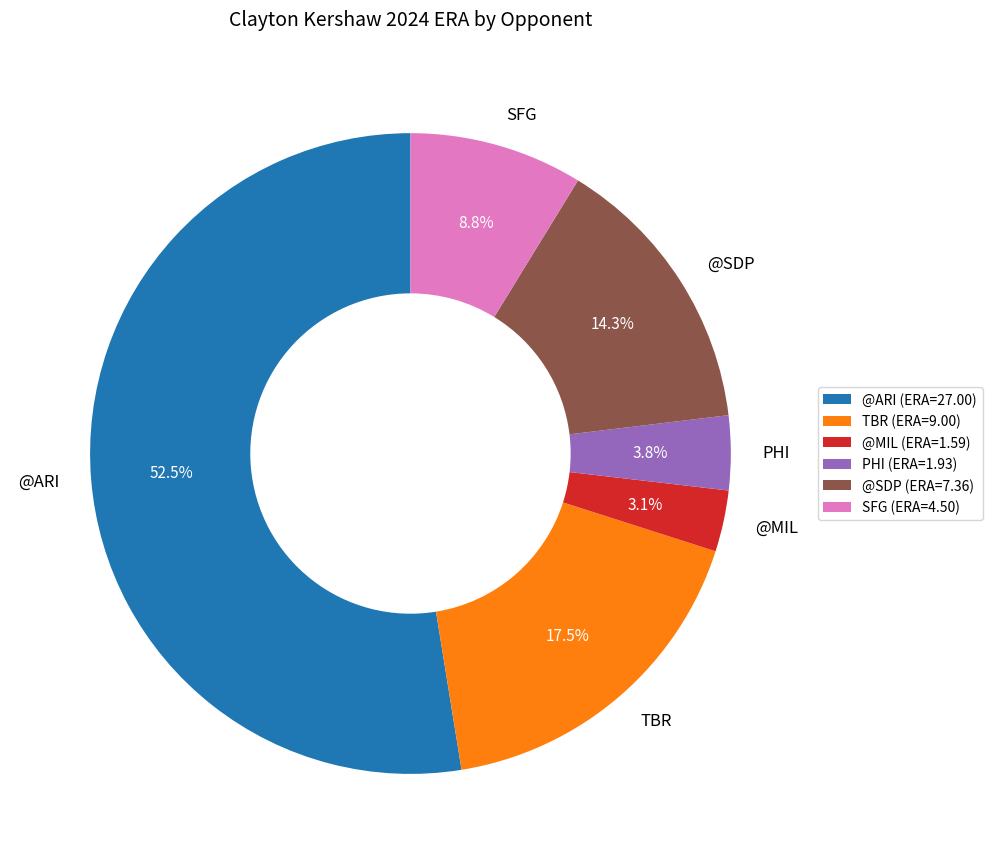

The @MIL slice represents 3% of the pie. True or false?

True